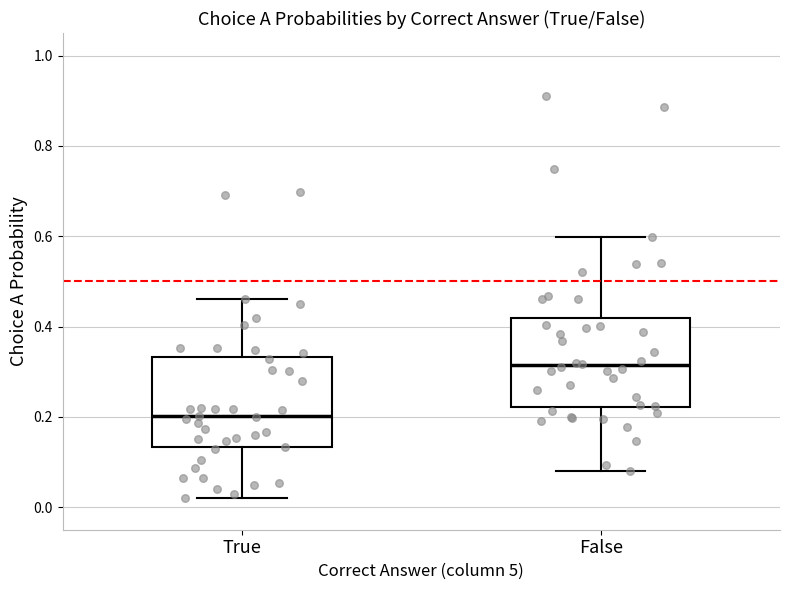

Reading left to right, transcribe this box plot: for each box, give where its median line is, the range the box spans, and where its two whiskers end, as read against the y-axis. The values are not printed on the chart, so give them approximately, as read against the axis.

True: median 0.20, box 0.14 to 0.34, whiskers 0.02 to 0.46
False: median 0.32, box 0.22 to 0.42, whiskers 0.08 to 0.60